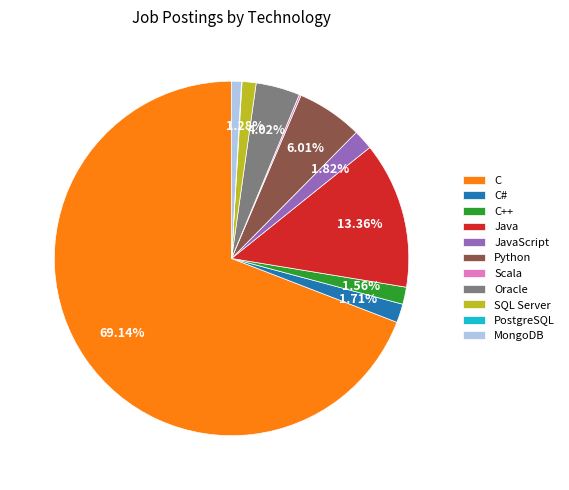

To the nearest percent, what percentage of the pie is MongoDB?

1%